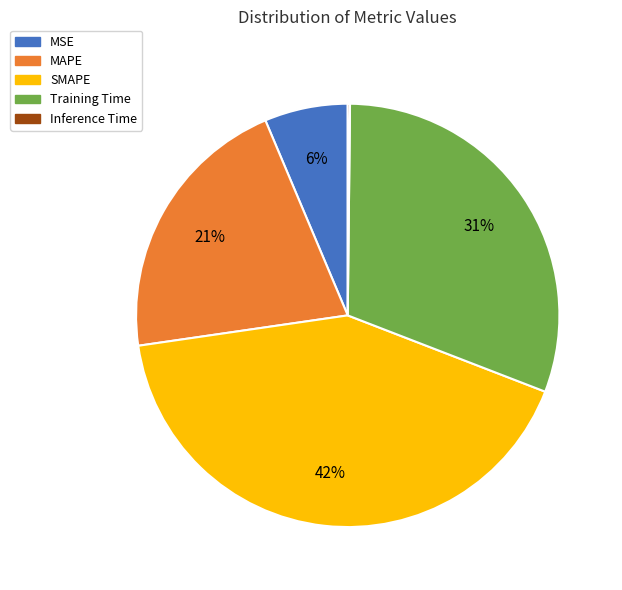

What is the largest slice in the pie chart?

SMAPE